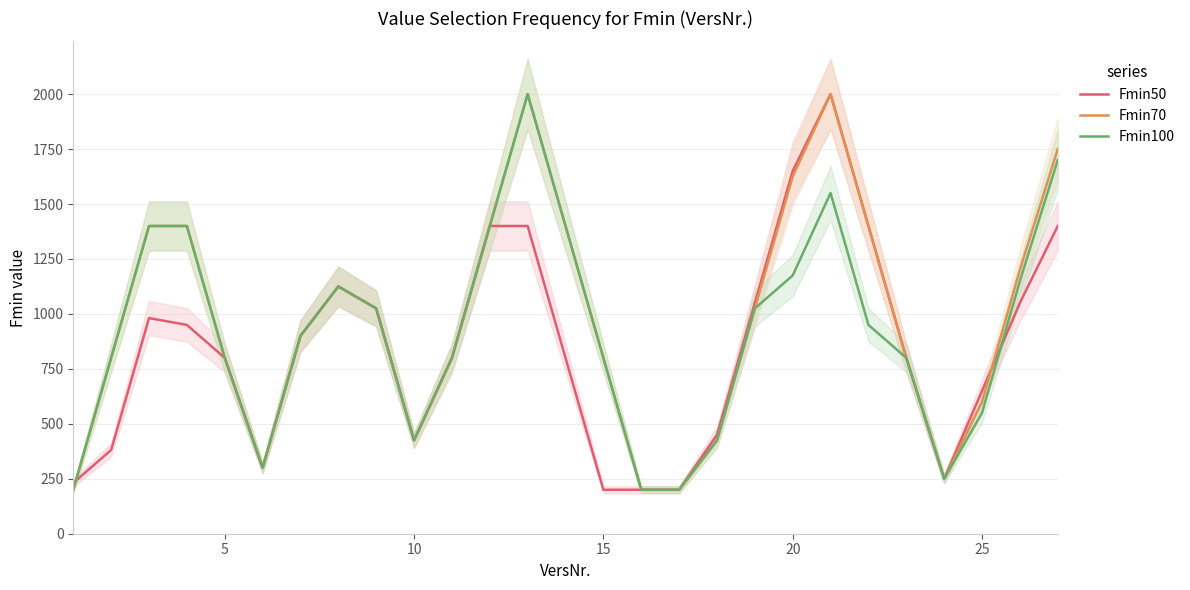

What is the minimum value for Fmin50?

200.0